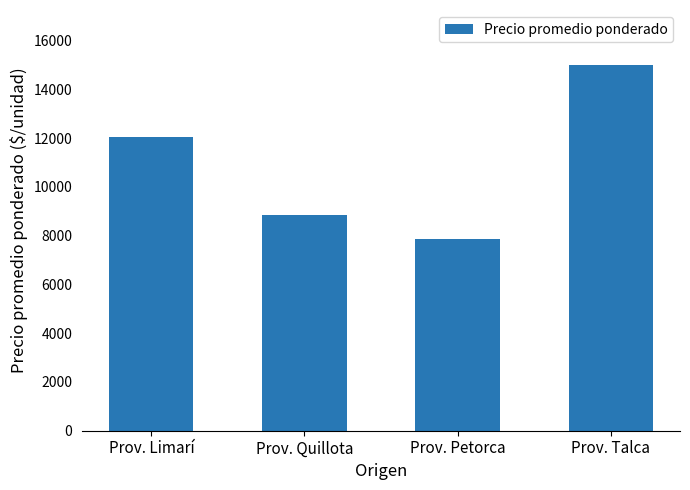

What is the difference between the second highest and second lowest values?

3197